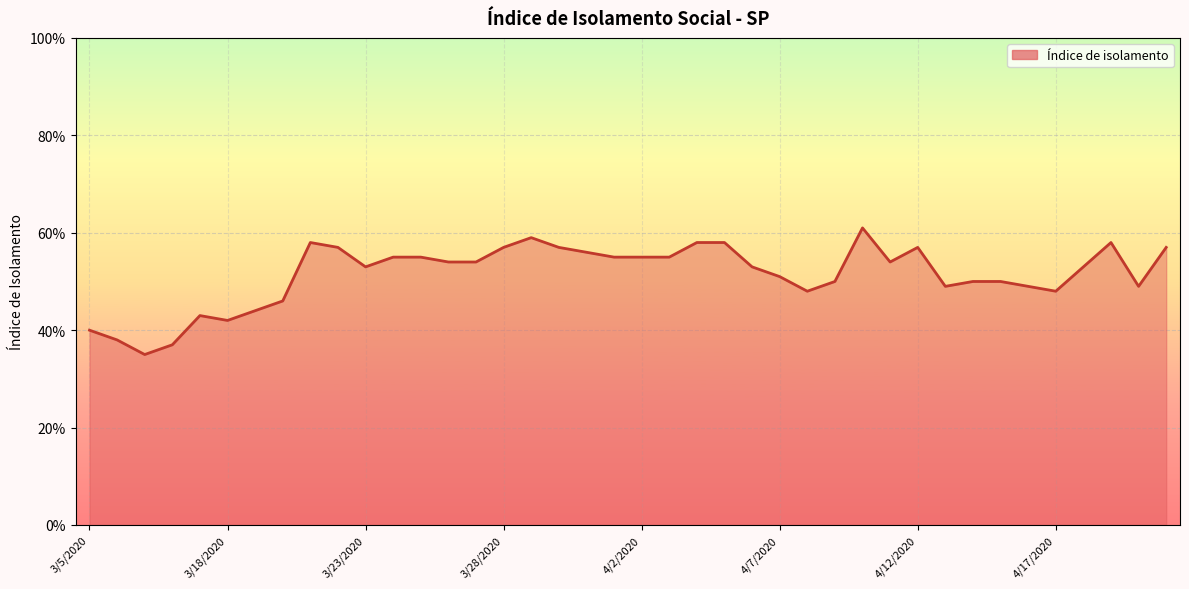

Does the chart display data point markers on the line(s)?

No